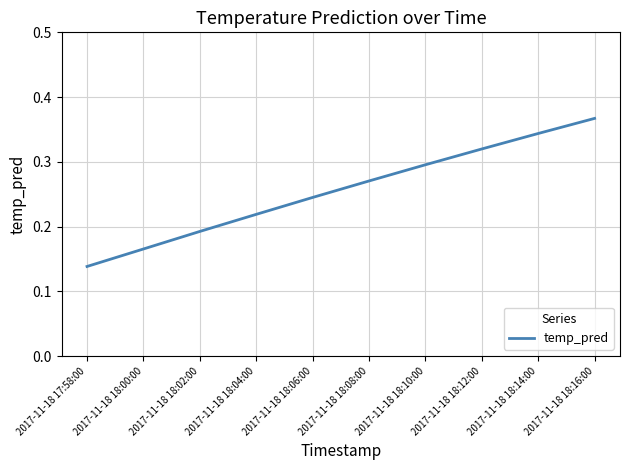

List the labels in order of value, largest first.

2017-11-18 18:16:00, 2017-11-18 18:14:00, 2017-11-18 18:12:00, 2017-11-18 18:10:00, 2017-11-18 18:08:00, 2017-11-18 18:06:00, 2017-11-18 18:04:00, 2017-11-18 18:02:00, 2017-11-18 18:00:00, 2017-11-18 17:58:00